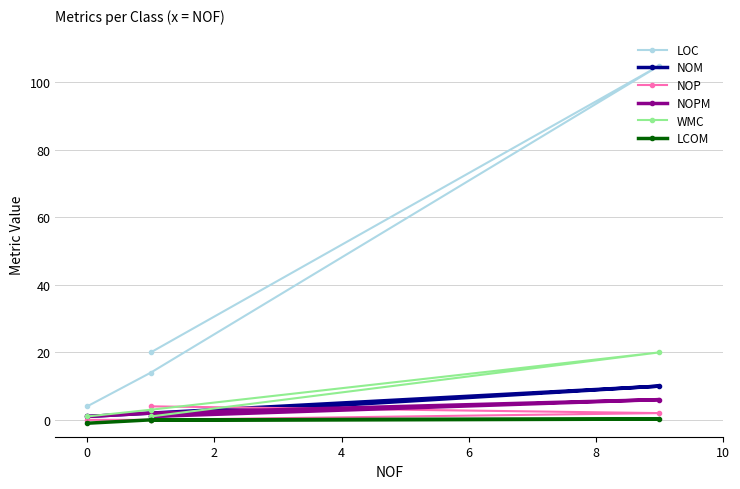

True or false: NOPM and LCOM intersect in this chart.

False